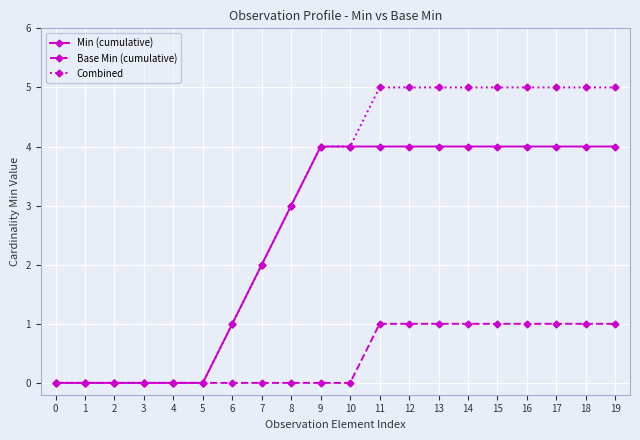

At which label is Min (cumulative) closest to 2?

7